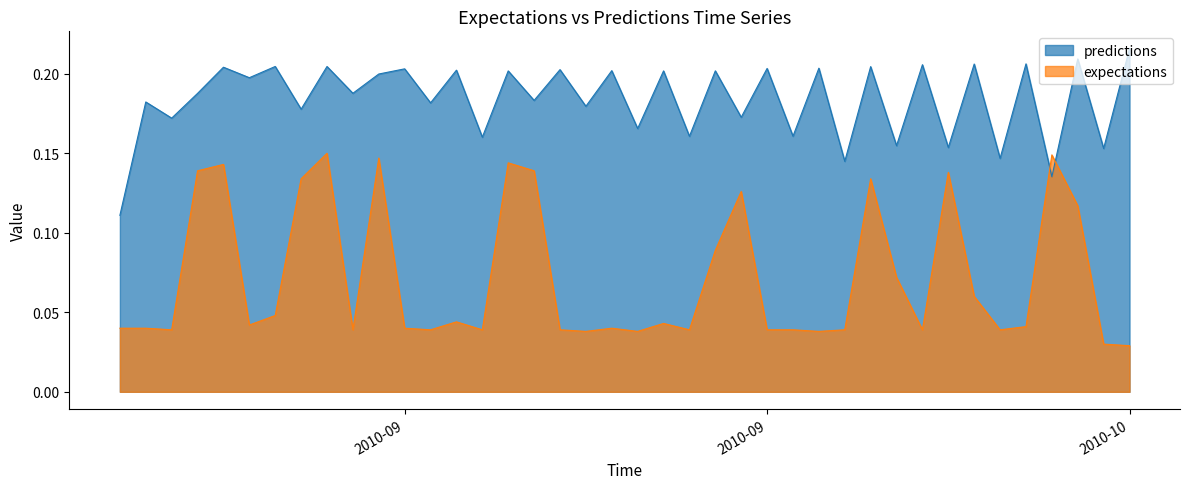

True or false: expectations has more than 1 interior local peaks.

True